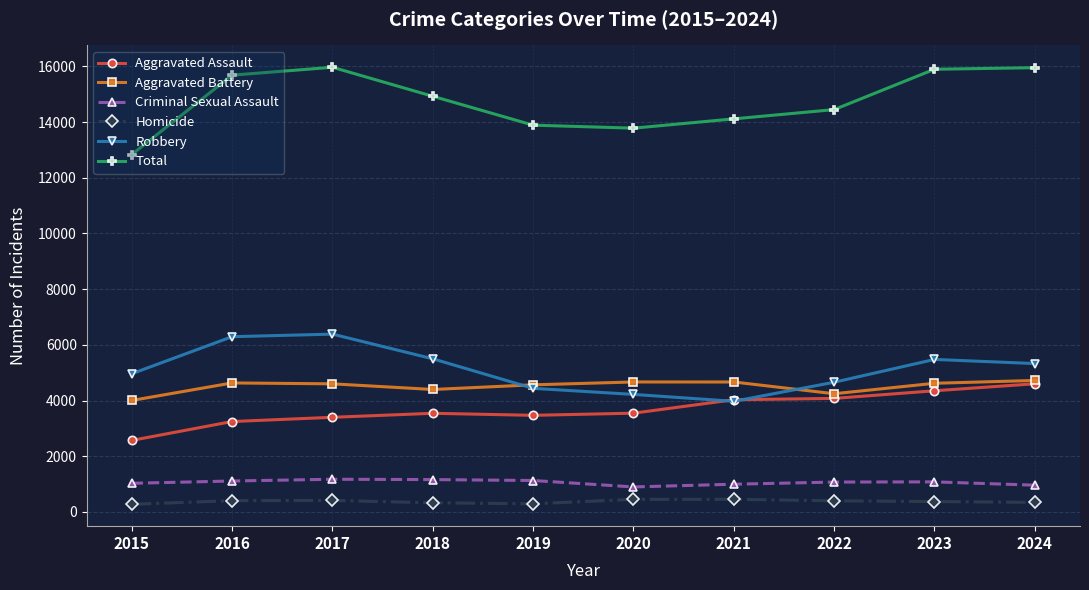

What is the maximum value for Total?

15969